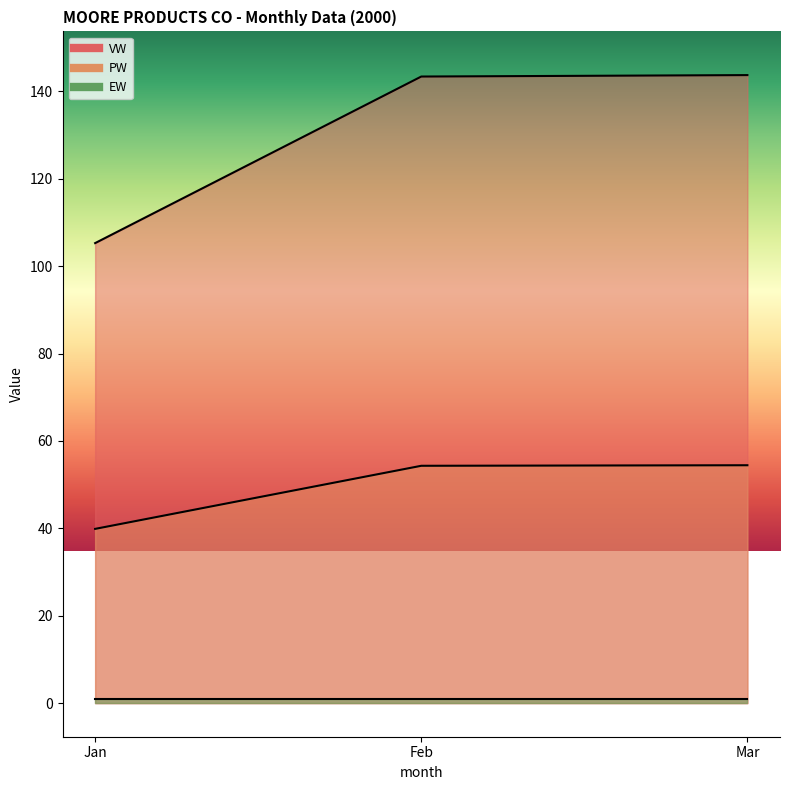

Does the chart have visible grid lines?

No